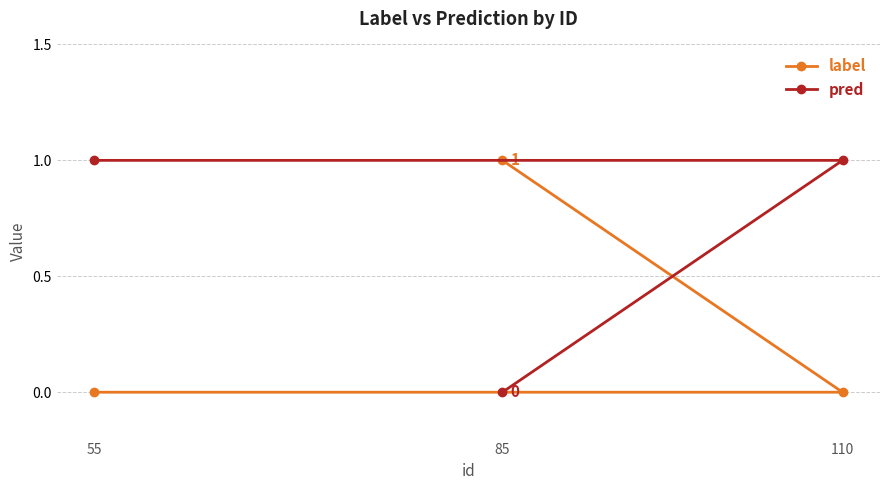

What is the difference between the maximum and minimum values in the pred series?

1